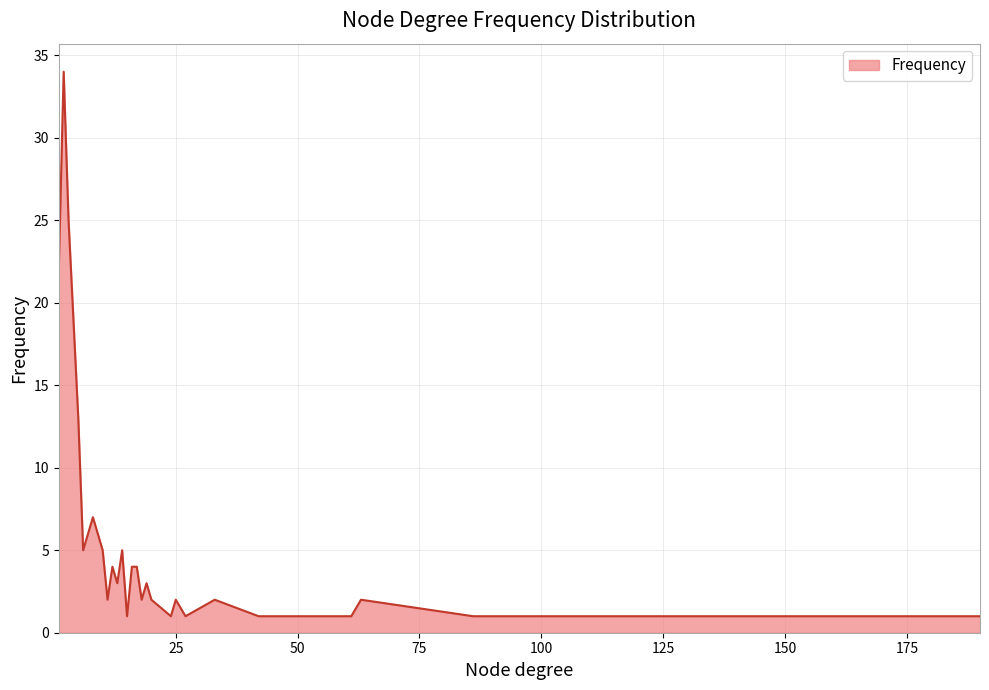

What is the maximum value shown in the chart?

34